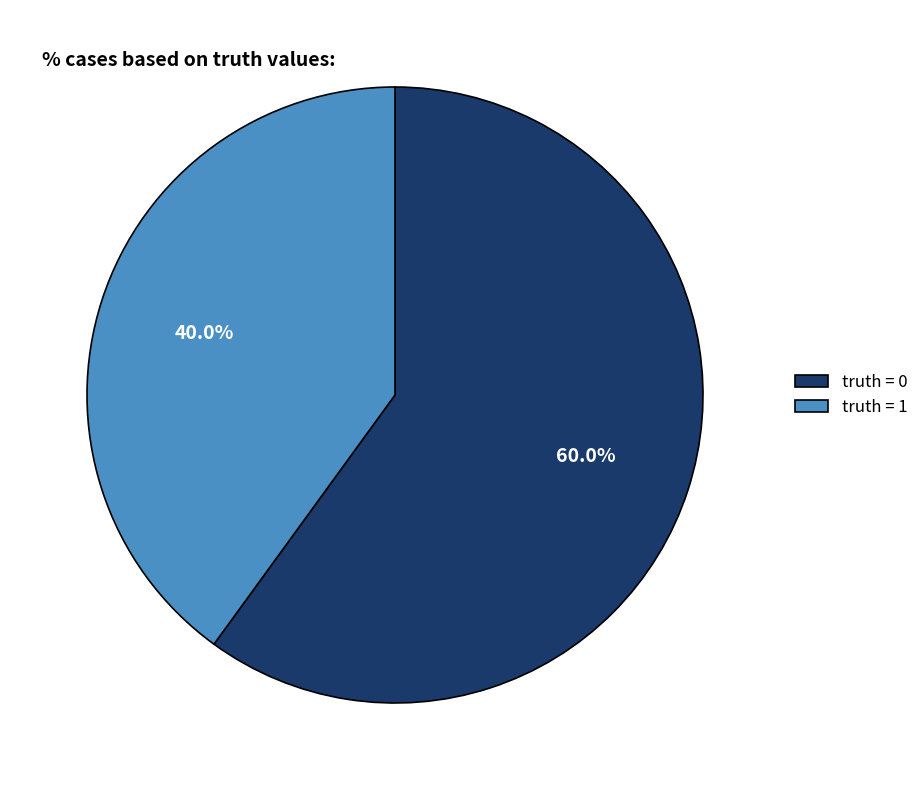

Do truth = 0 and truth = 1 together represent more than half of the pie?

Yes